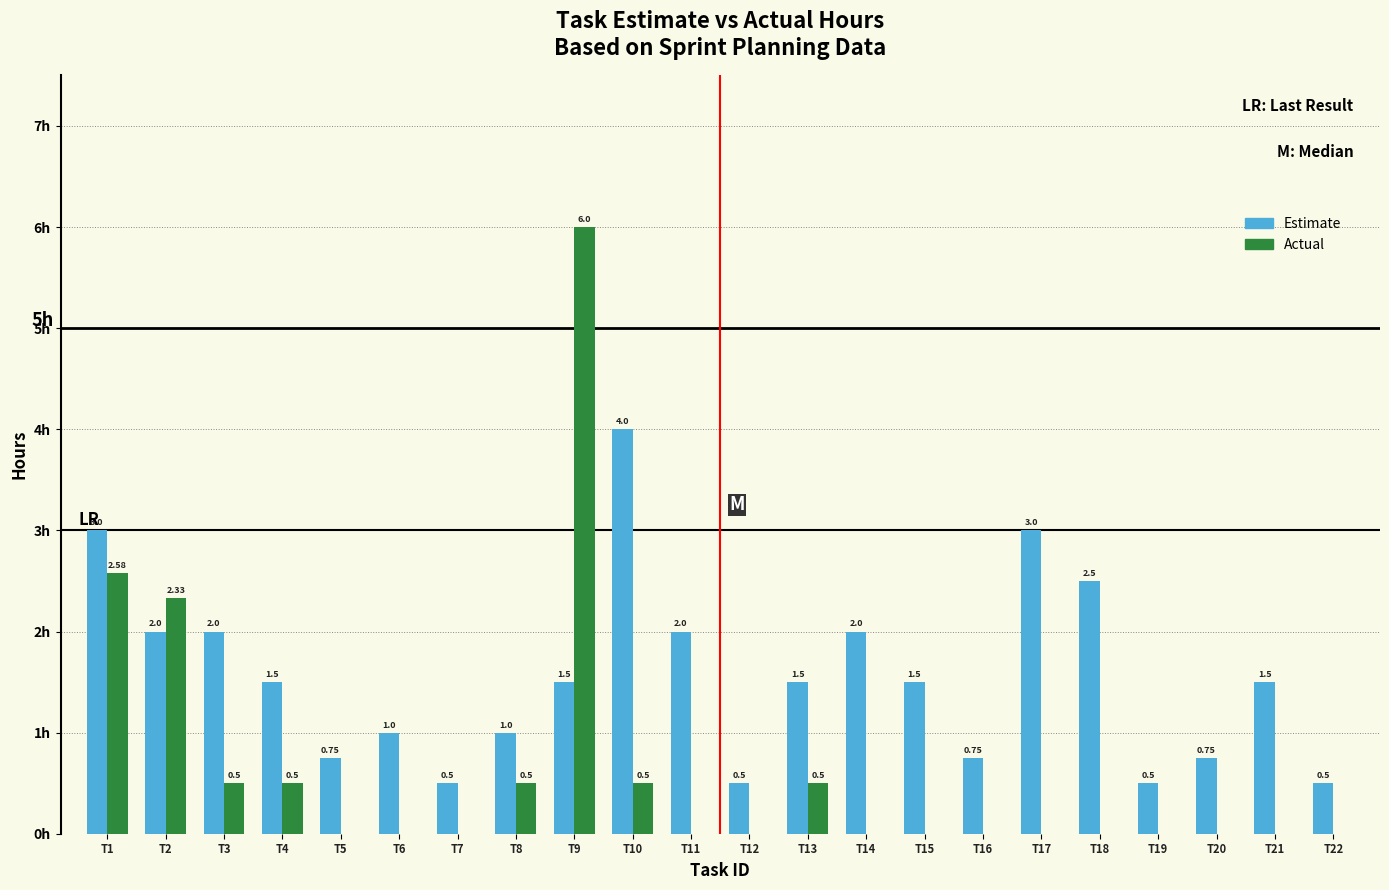

At which label does Estimate first exceed 1?

T1